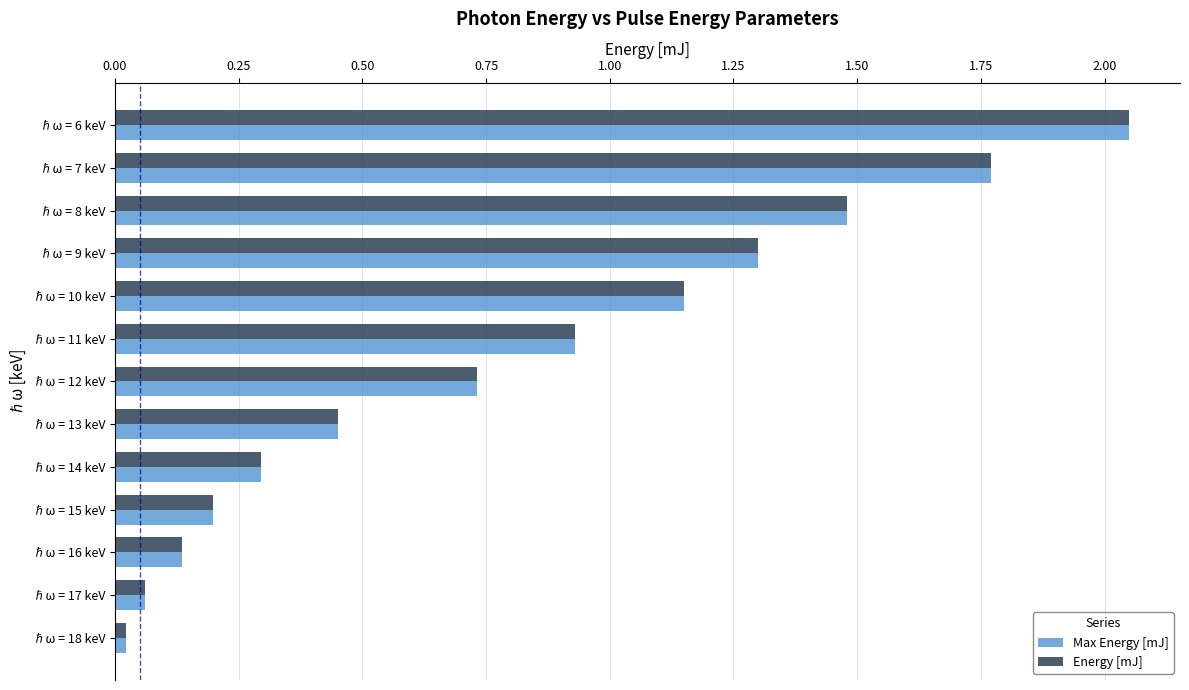

Where is Max Energy [mJ] nearest to the value 1?

ℏω = 11 keV